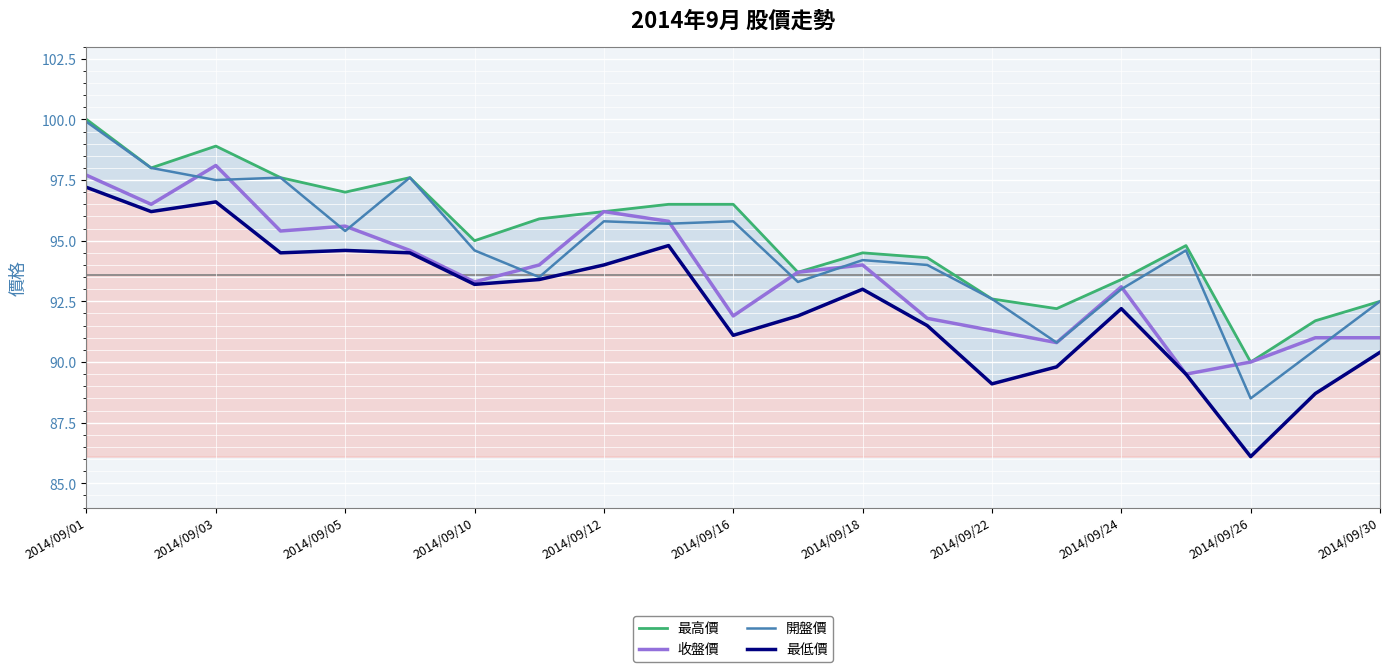

Is the value of 收盤價 at 2014/09/10 greater than the value of 開盤價 at 2014/09/26?

Yes